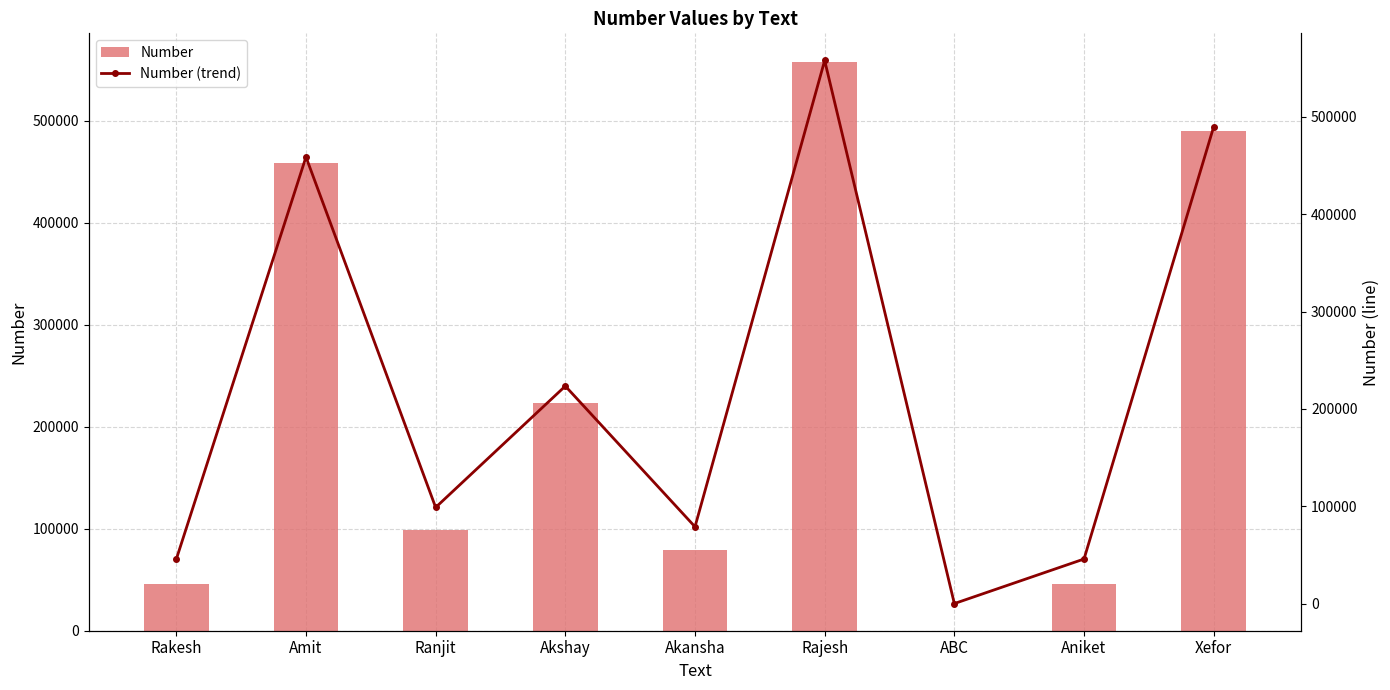

Between Akansha and Amit, which is larger?

Amit